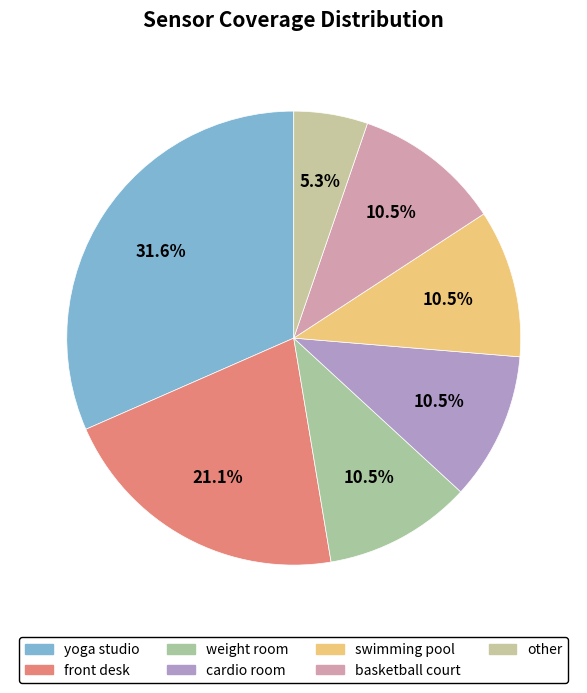

How many segments does this pie chart have?

7